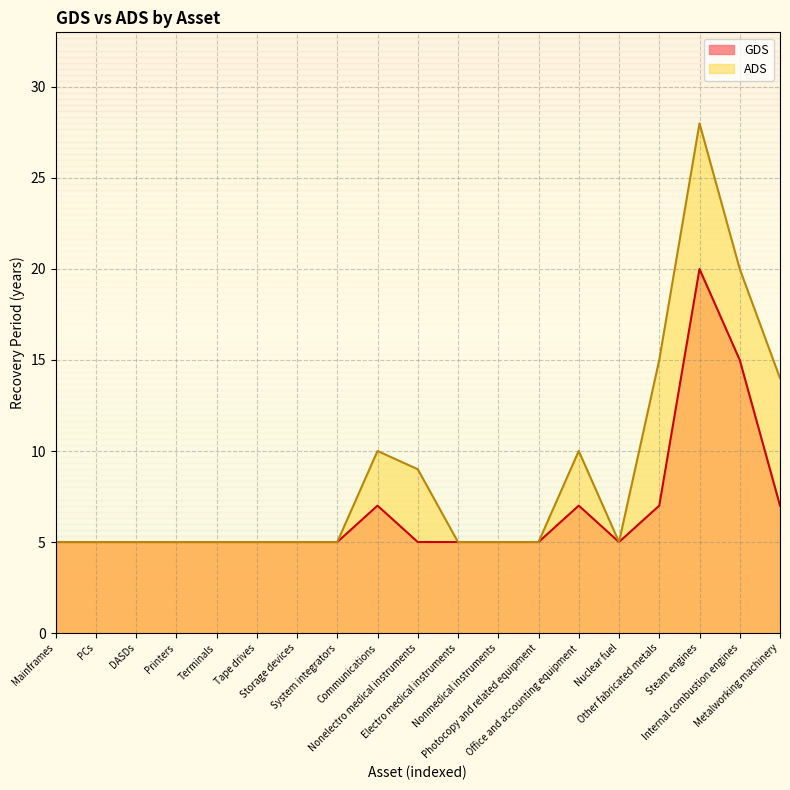

Which series has the largest total across all categories?

ADS